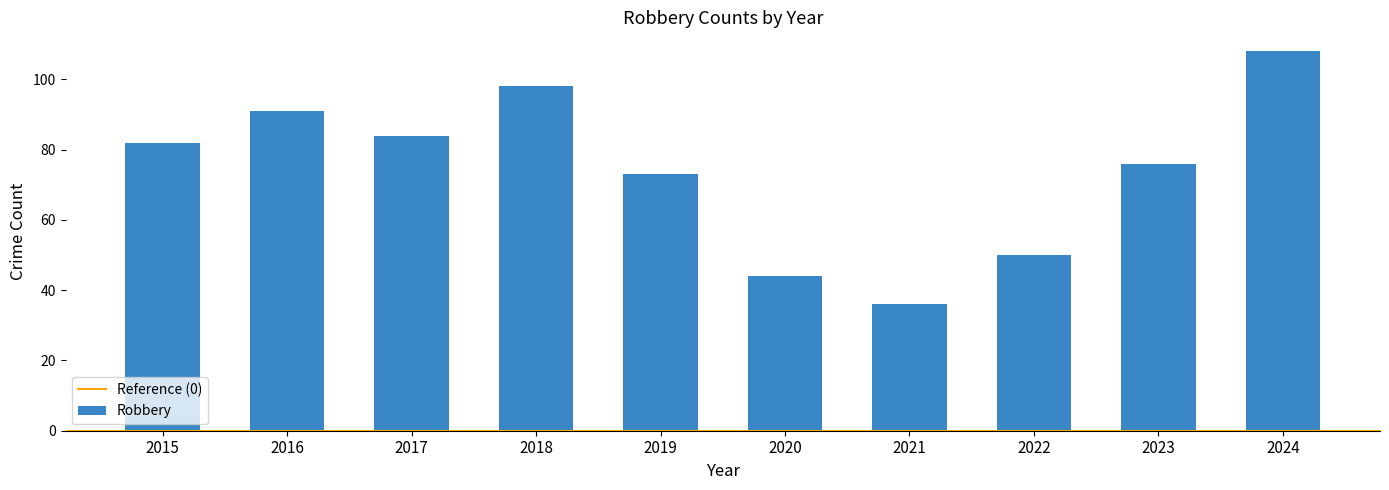

What is the value of the 9th bar from the left?

76